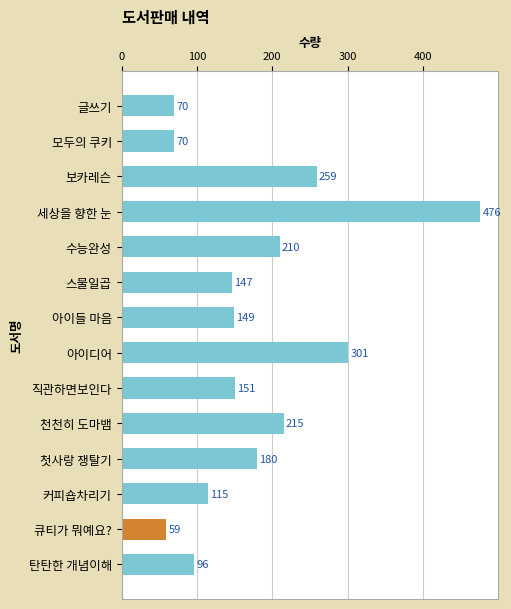

The value at 직관하면보인다 is 151. True or false?

True